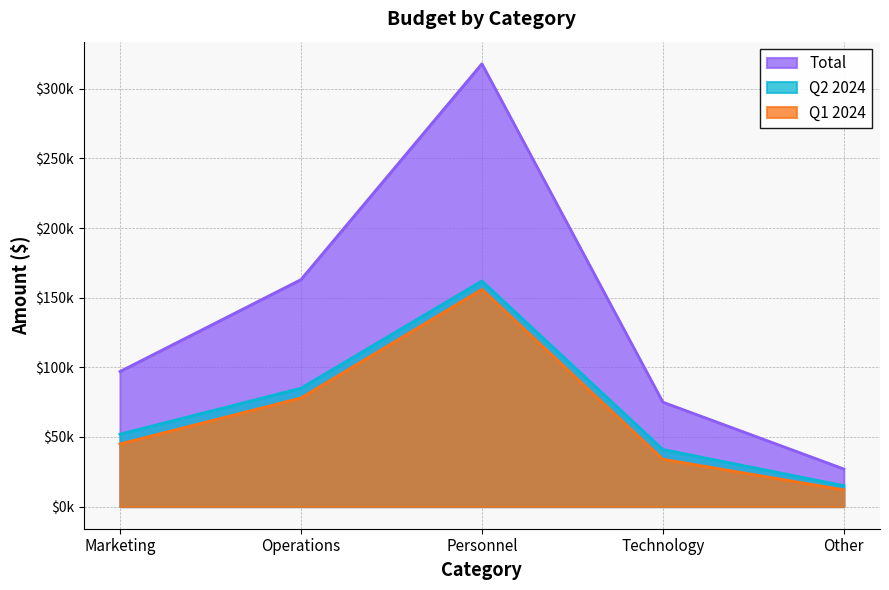

What is the average value of the Total series?

136000